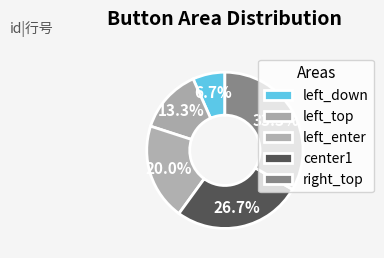

To the nearest percent, what is the difference between the center1 and left_enter slice percentages?

7%